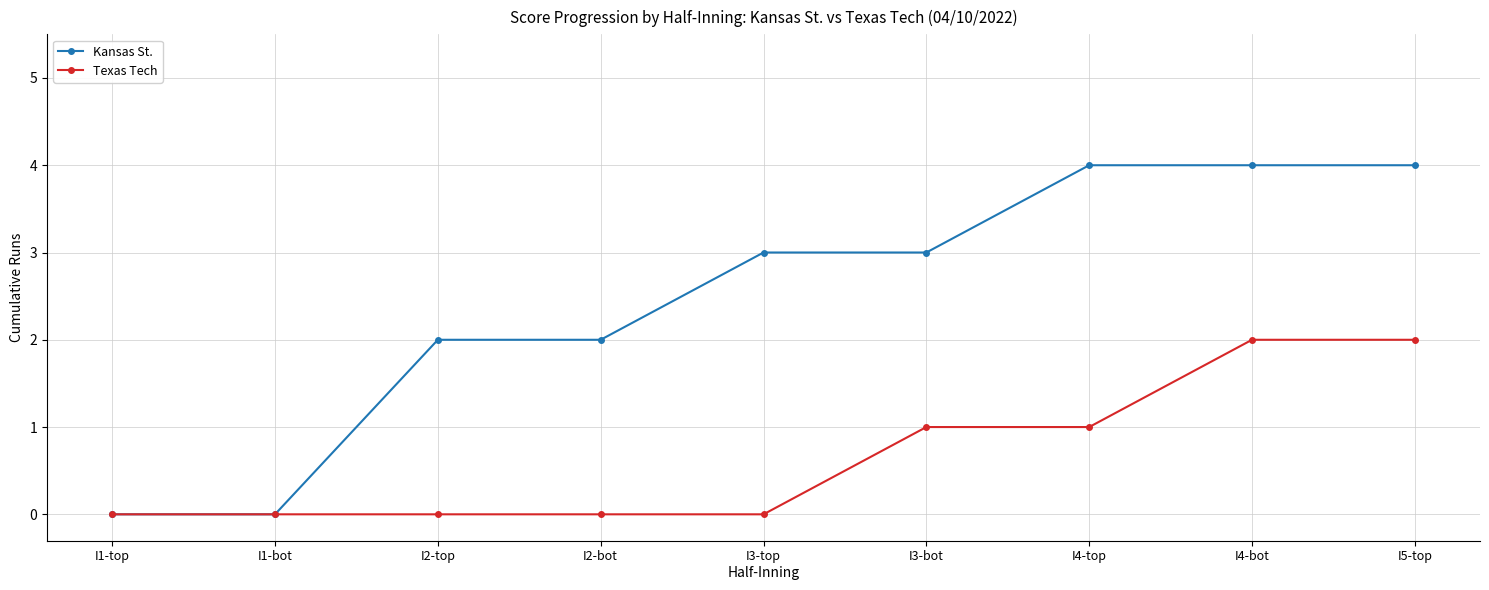

Which series changed the most between I1-bot and I5-top?

Kansas St.